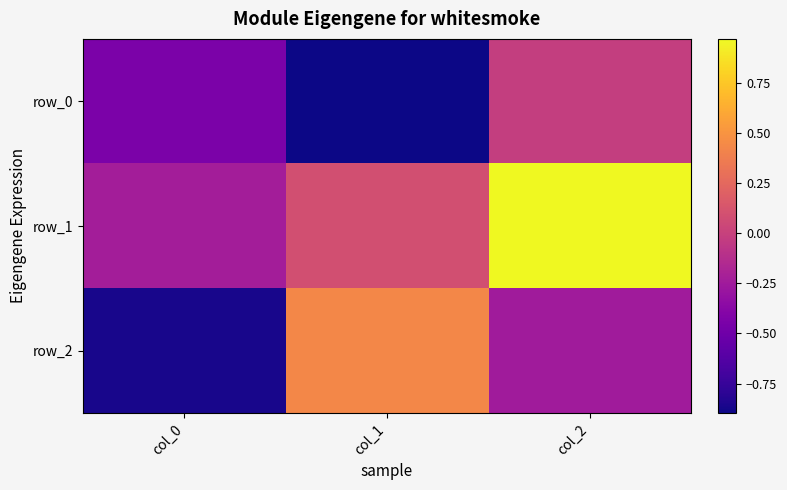

Rank the series by their maximum value, from lowest to highest.

row_0, row_2, row_1